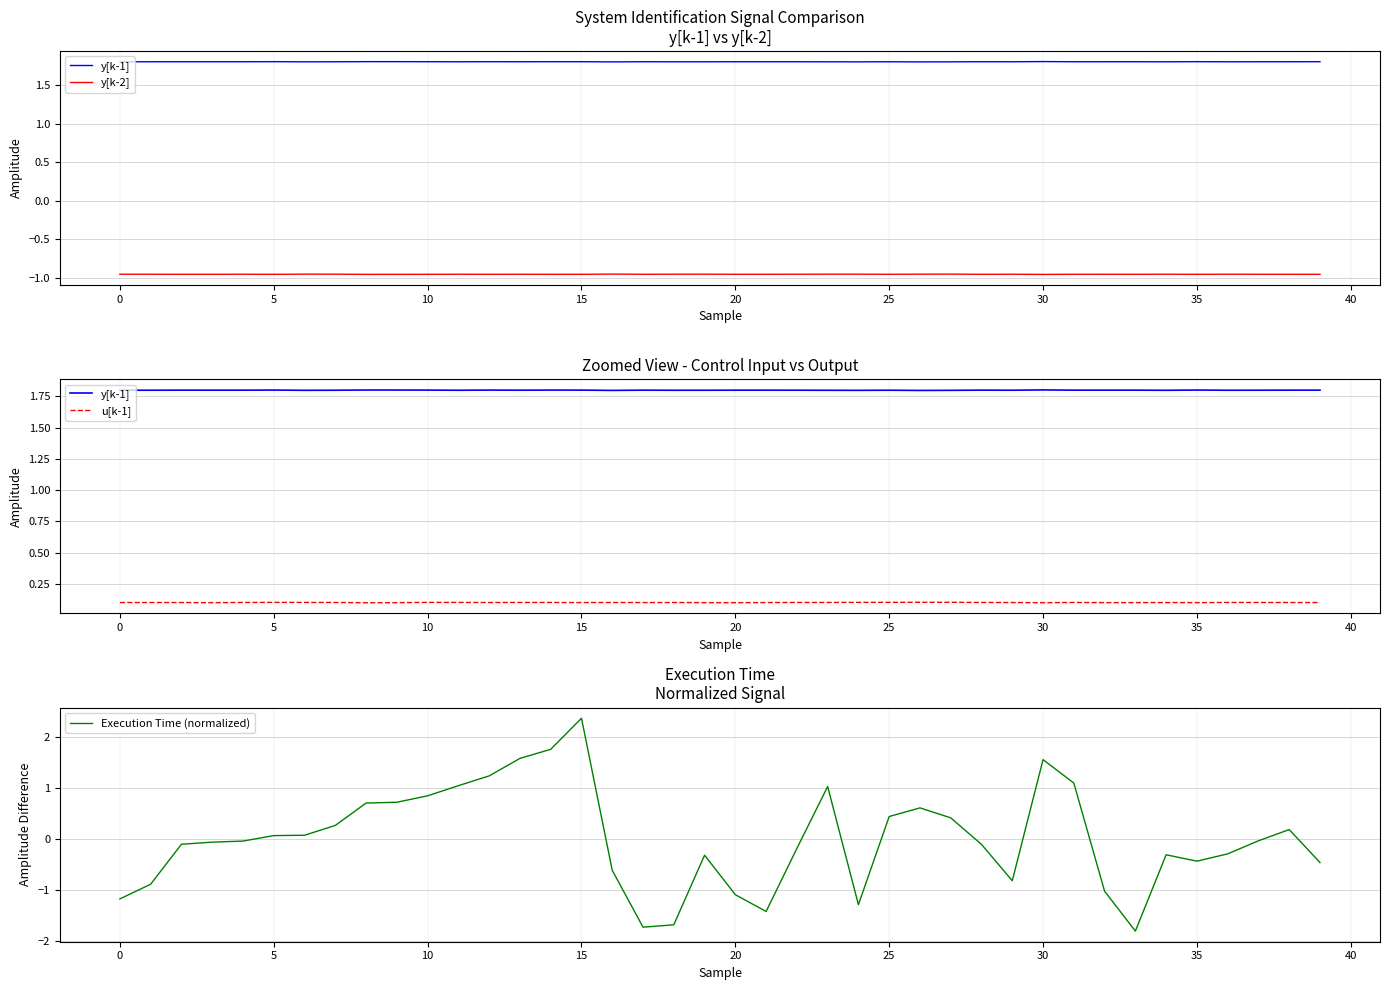

What is the sum of all u[k-1] values?

4.0